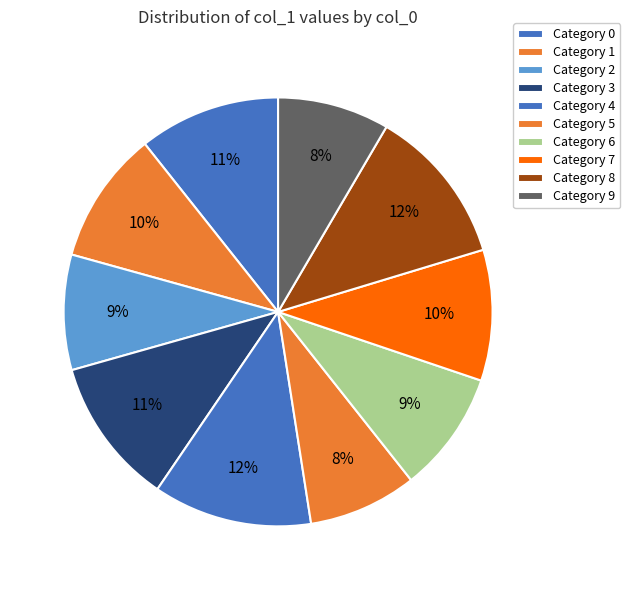

Is there a majority slice in this chart?

No